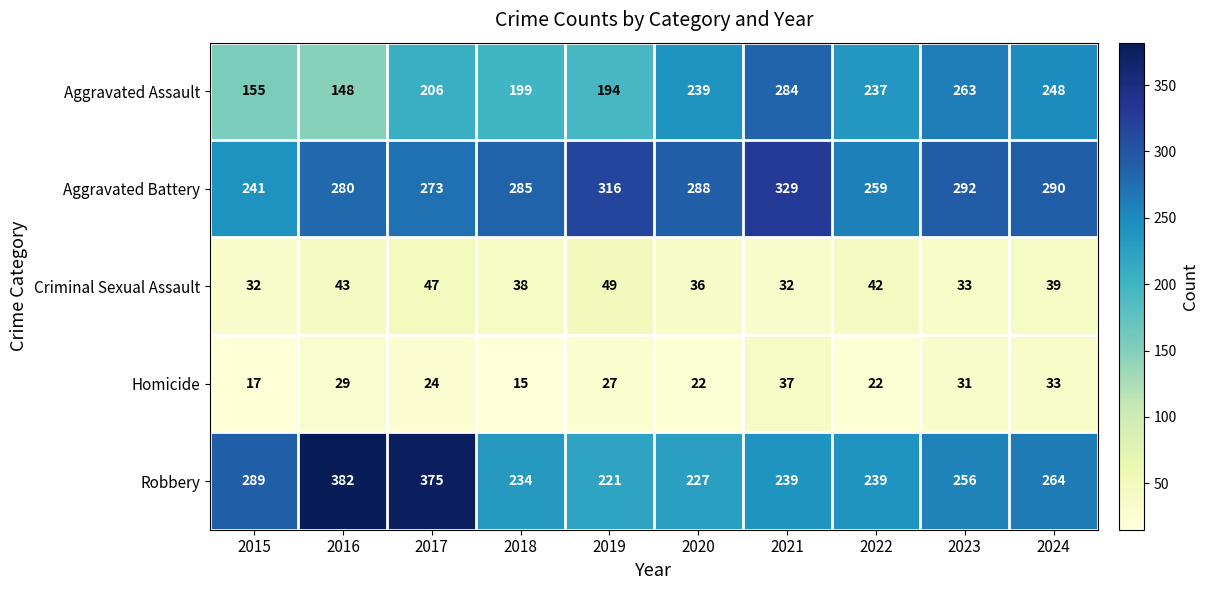

The Homicide series shows 27 at 2019. True or false?

True